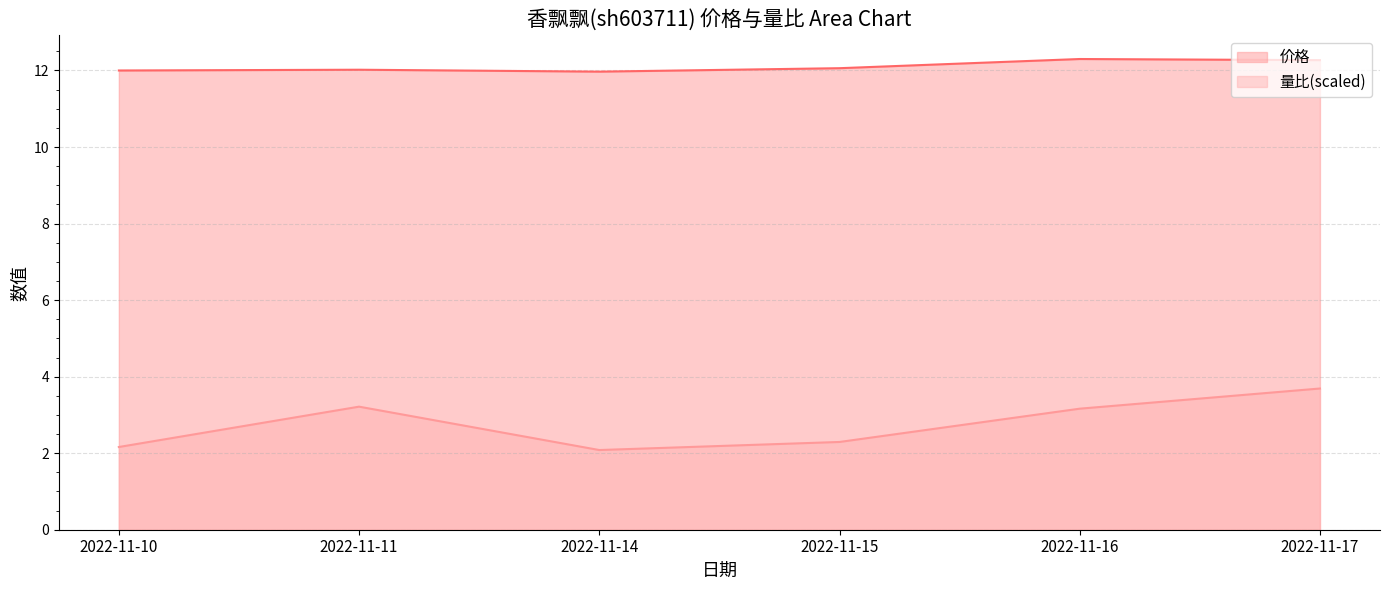

List the series in order of their peak value, lowest first.

量比(scaled), 价格